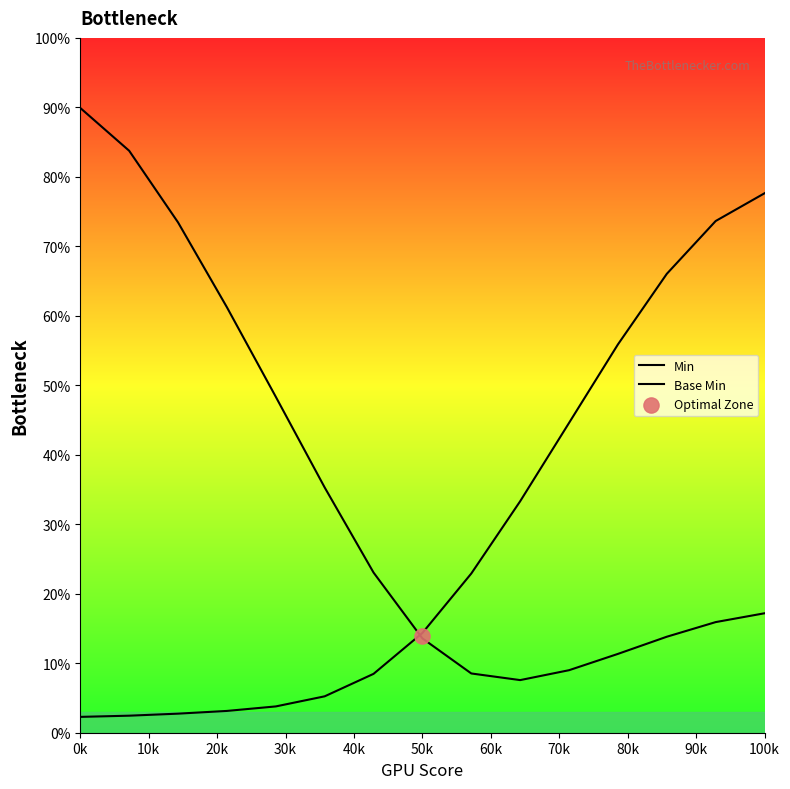

At which category is the sum across all series the highest?

100k